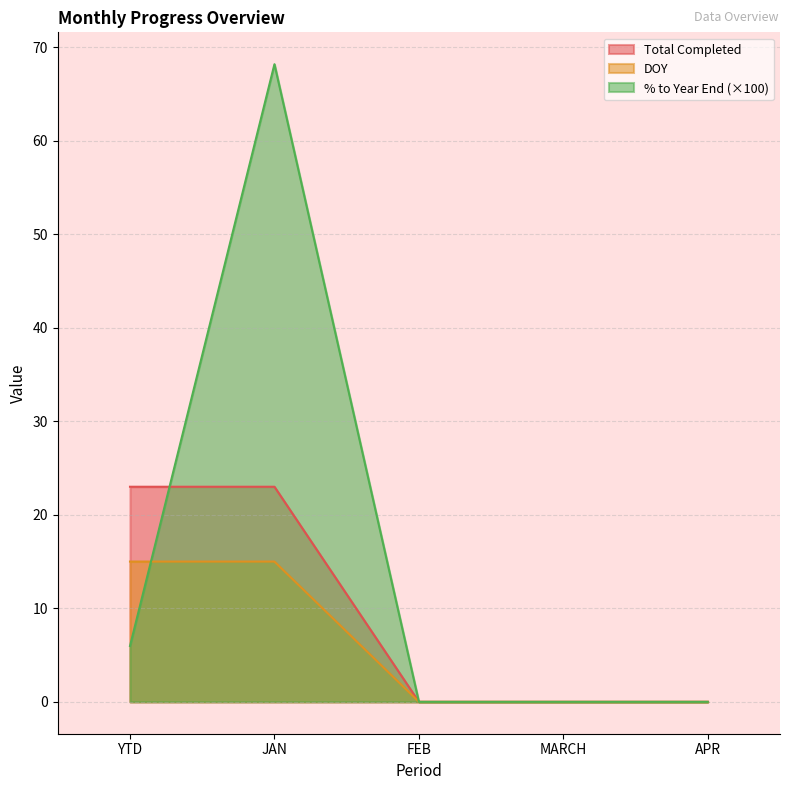

Is the value of % to Year End at MARCH greater than the value of Total Completed at JAN?

No